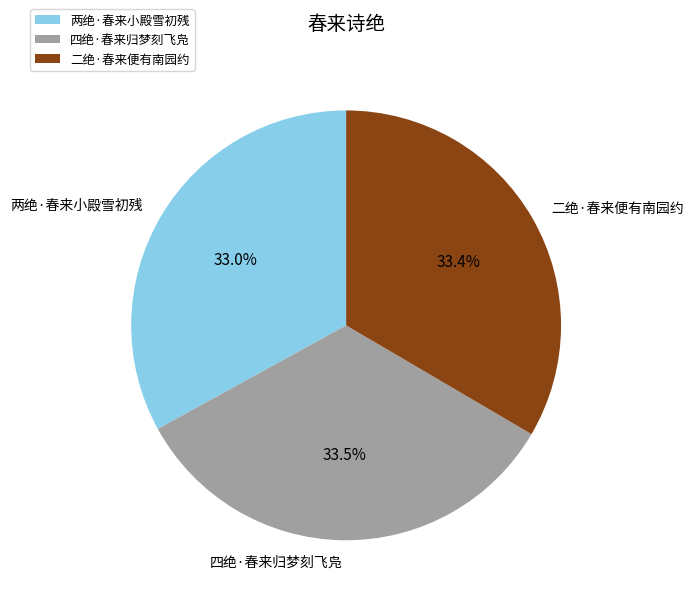

What percentage do 四绝·春来归梦刻飞凫 and 两绝·春来小殿雪初残 together represent?

66.6%